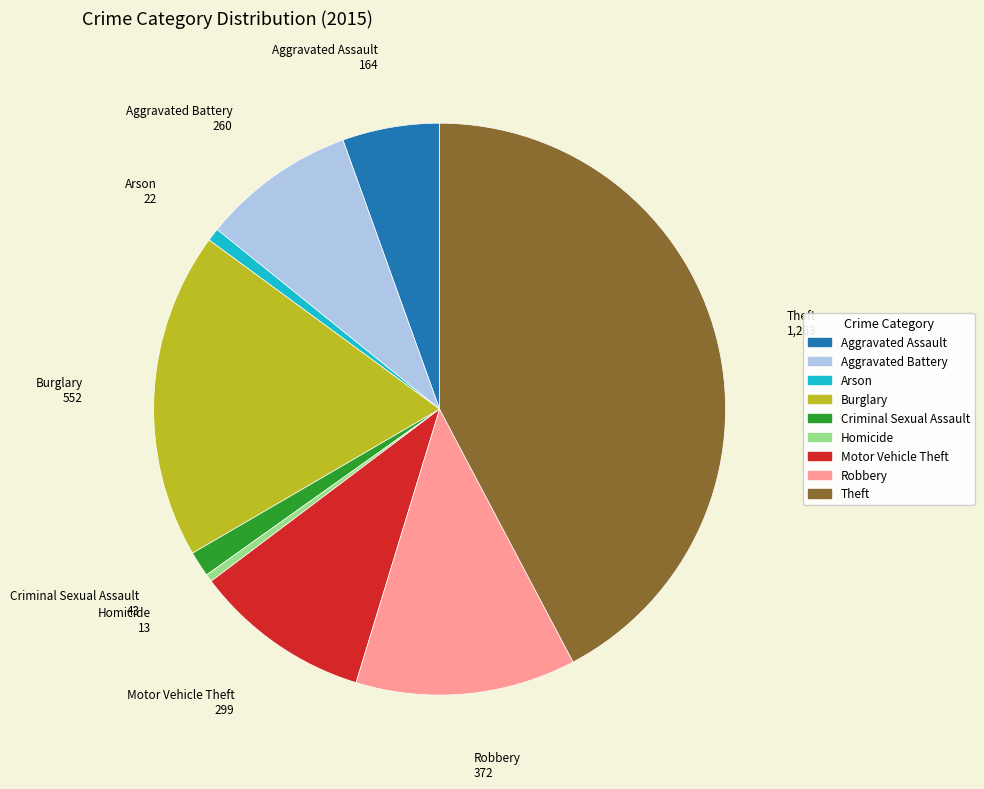

What is the largest slice in the pie chart?

Theft